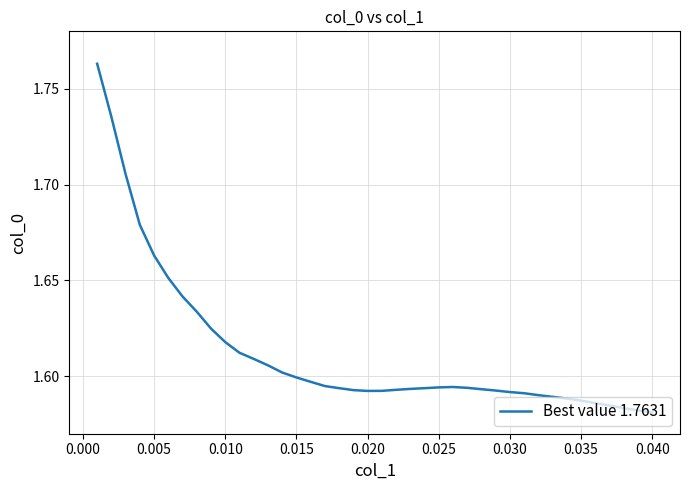

How many values are between 1 and 2?

40